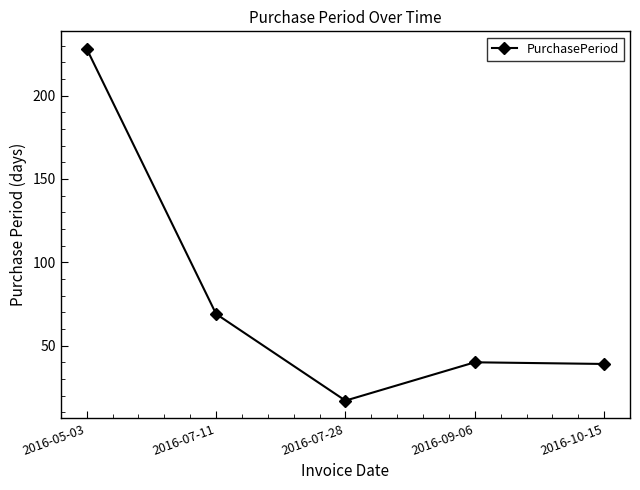

The value at 2016-05-03 is 228. True or false?

True